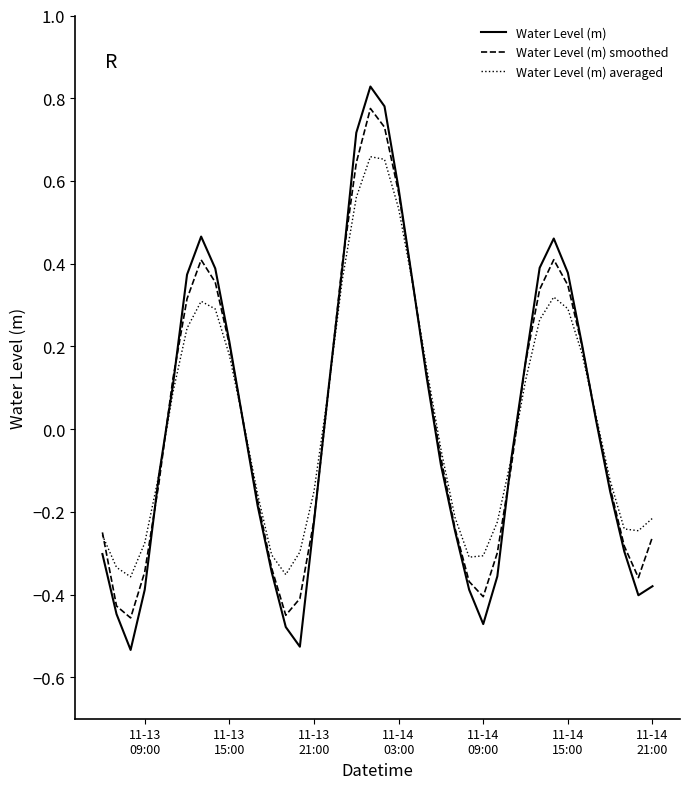

How many interior local valleys does the Water Level (m) averaged series have?

4